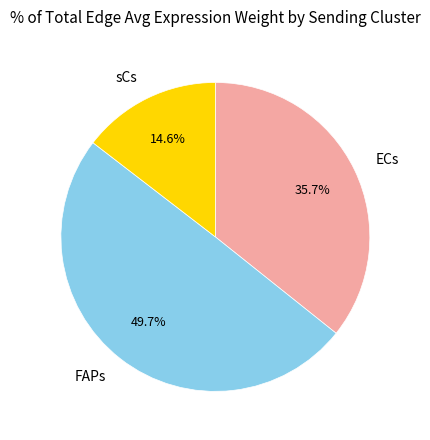

How many segments does this pie chart have?

3